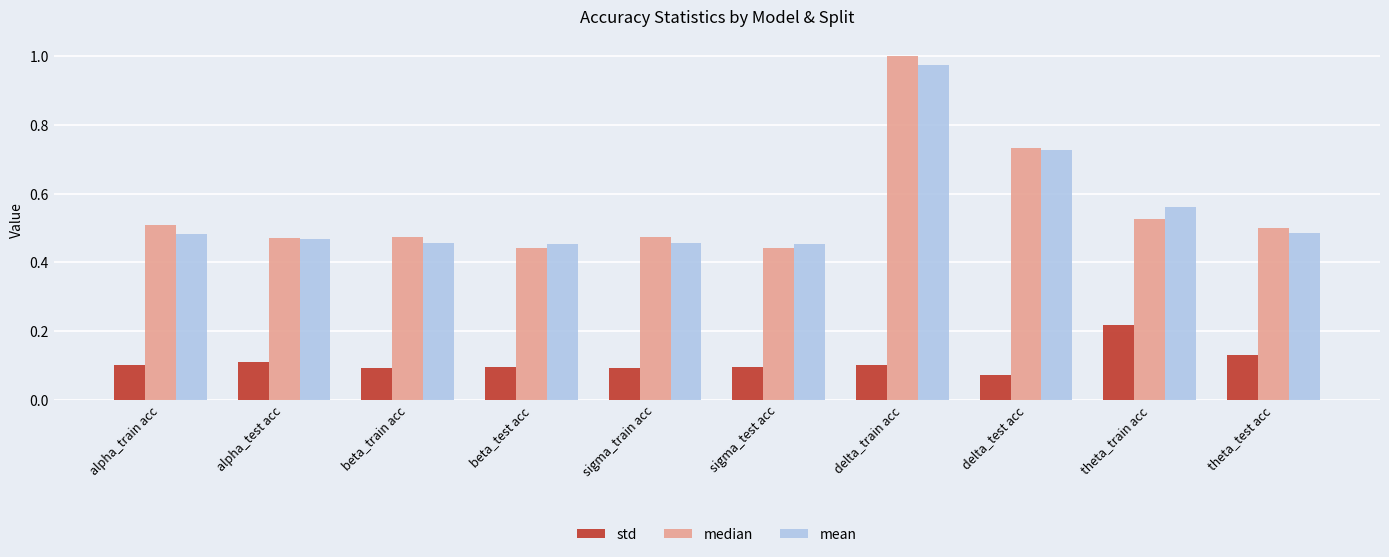

What are all the series names shown in the legend?

std, median, mean